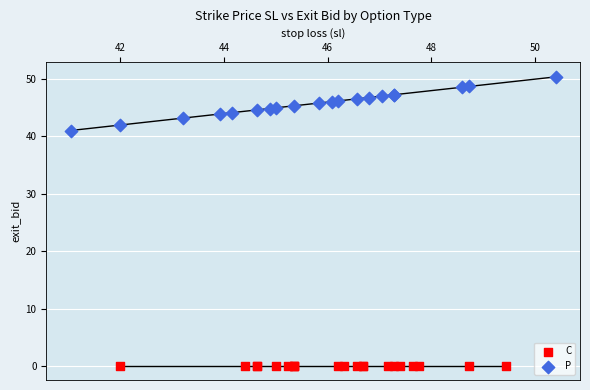

Which series contains the highest Y value?

P